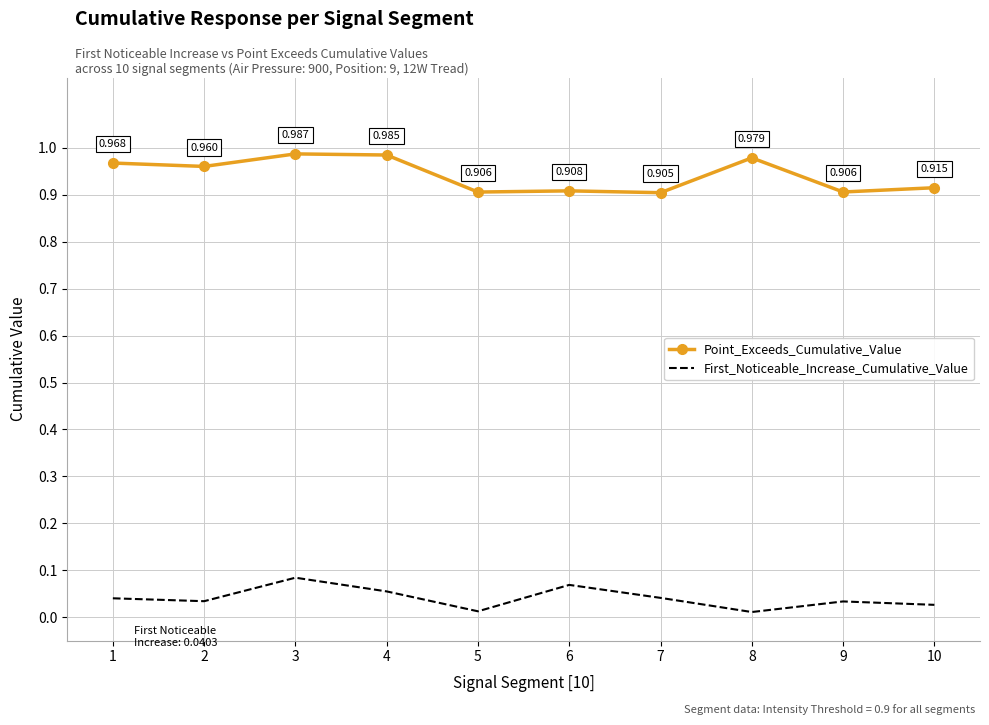

True or false: Point_Exceeds_Cumulative_Value has a value of 1.5 at 8.

False